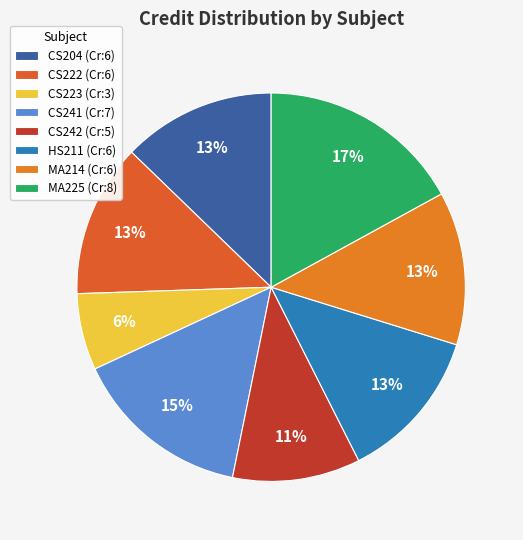

How many slices are in this pie chart?

8